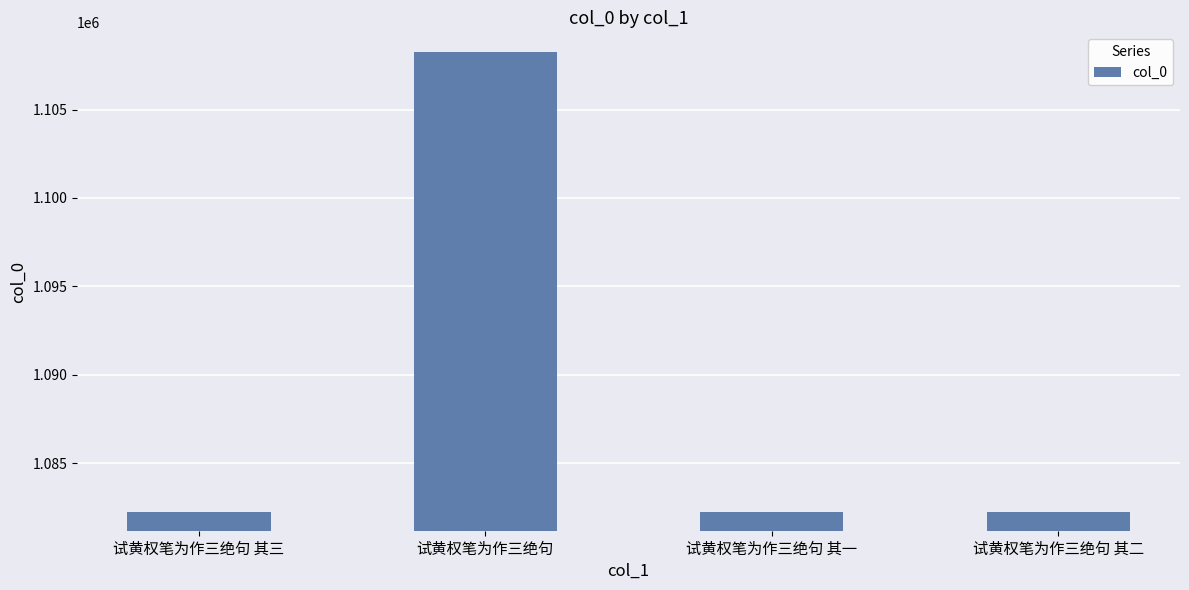

What is the change in value from 试黄权笔为作三绝句 to 试黄权笔为作三绝句 其二?

-26000